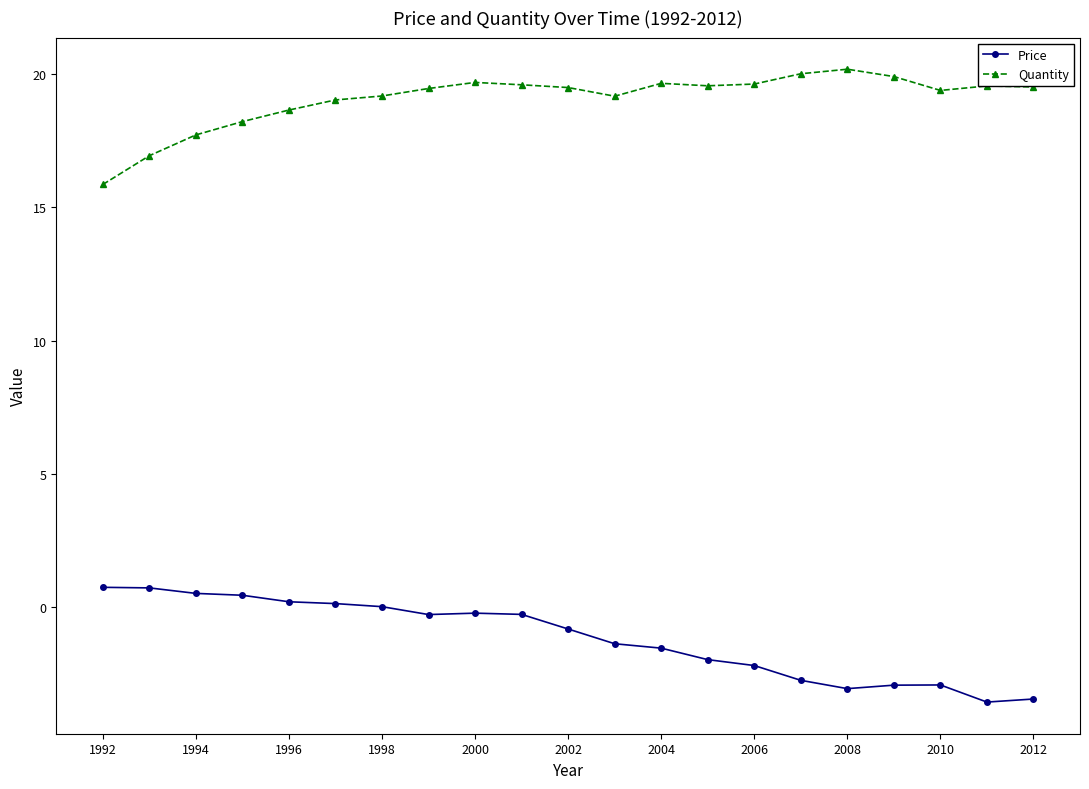

Rank the series by their maximum value, from highest to lowest.

Quantity, Price